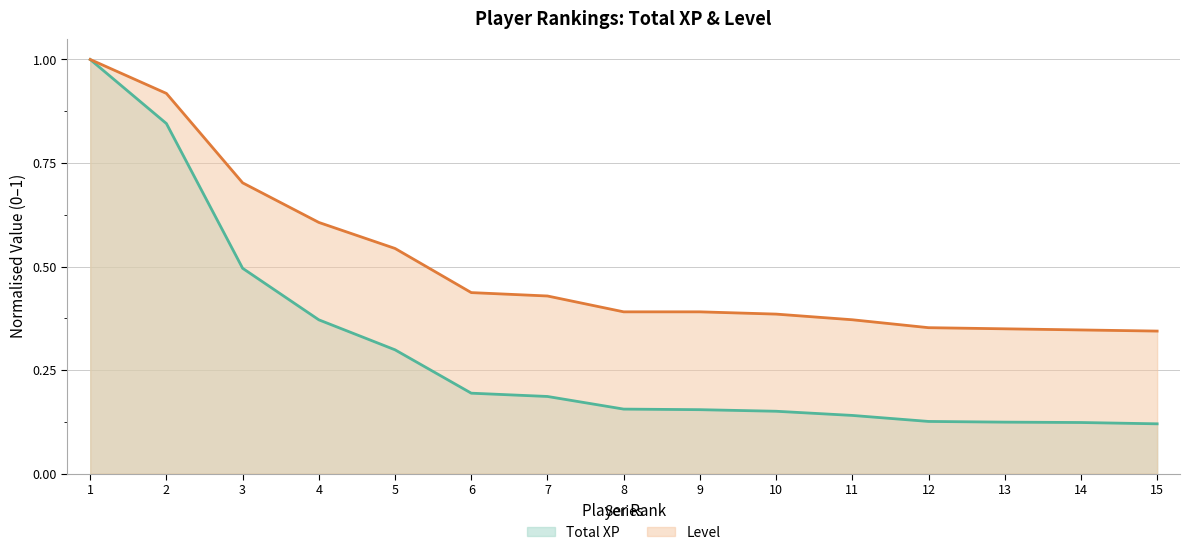

True or false: Level and Total XP intersect in this chart.

False